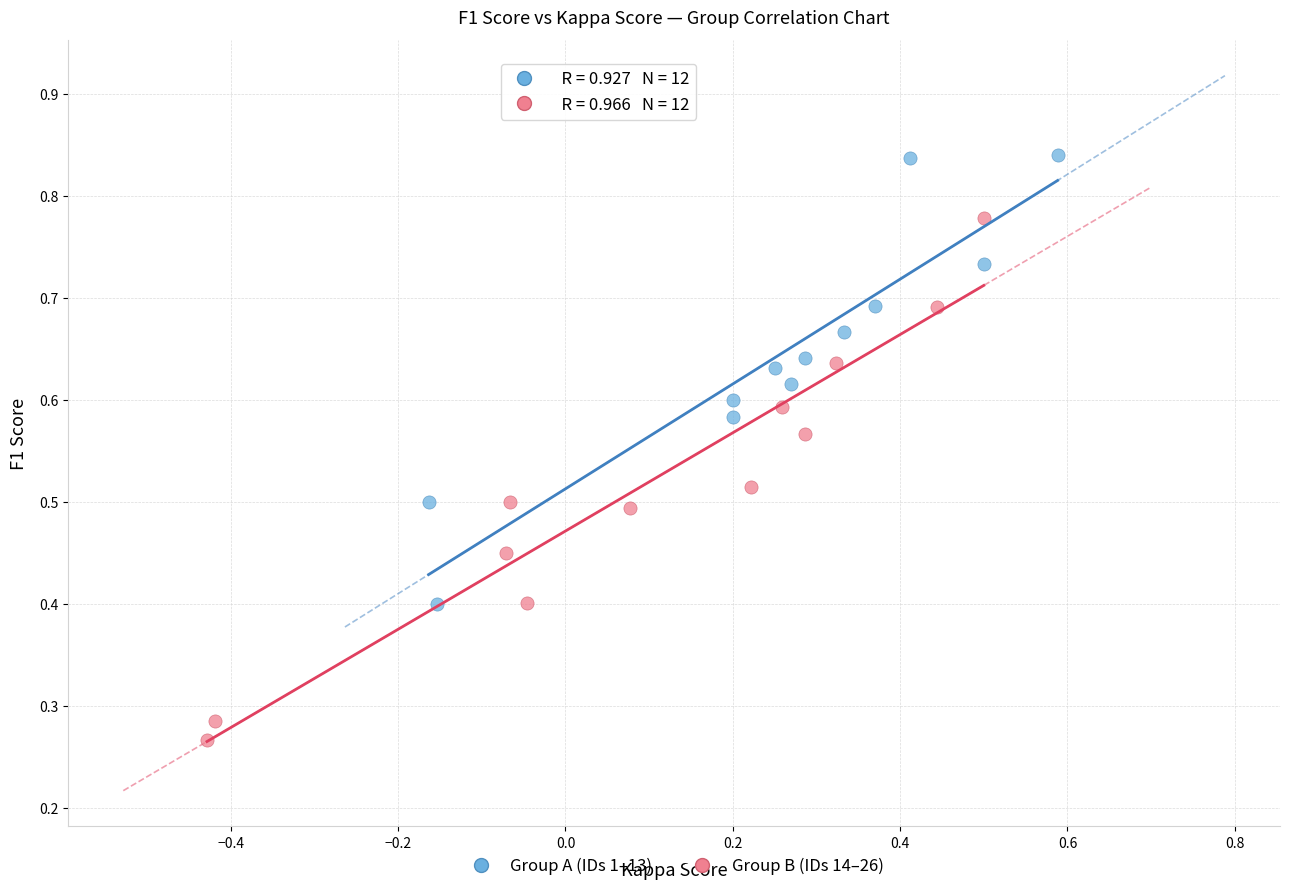

Which series contains the lowest Y value?

Group B (IDs 14–26)